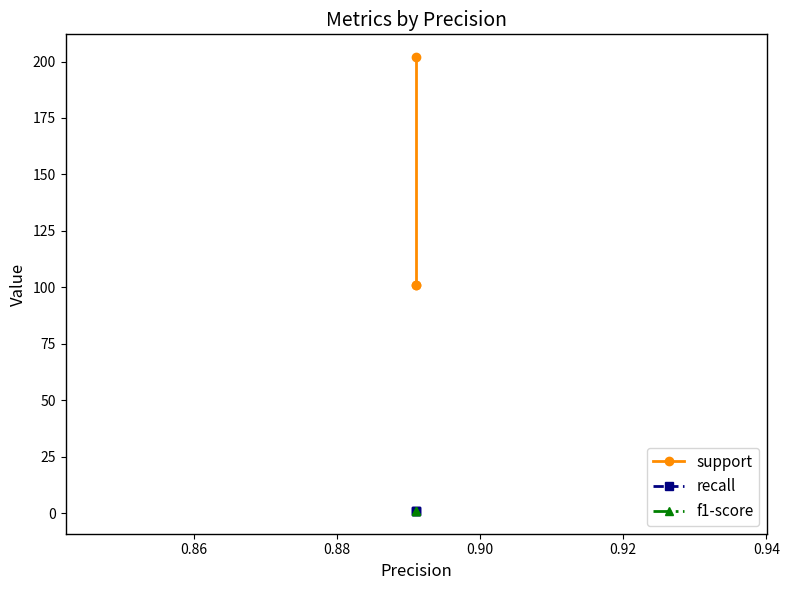

Between 0.88 and 0.86, which is larger?

0.88